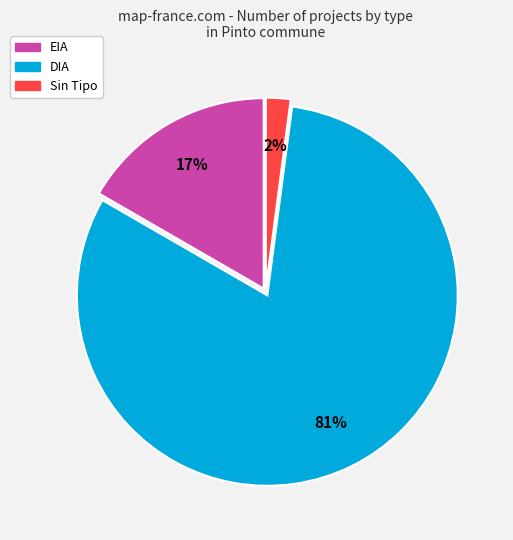

To the nearest percent, what is the difference between the largest and smallest slice percentages?

79%